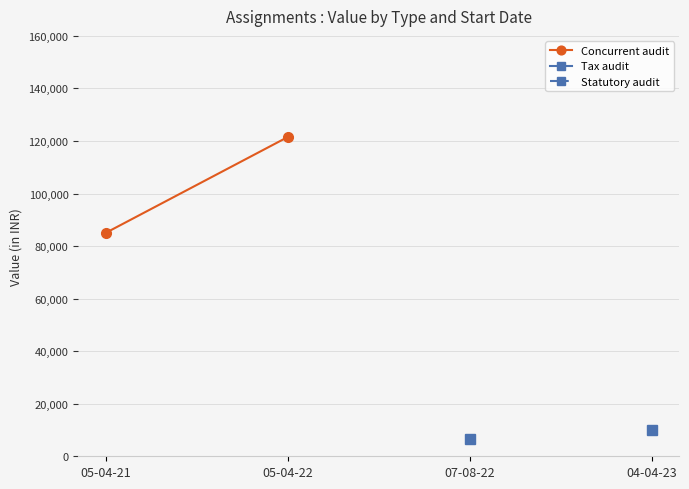

Approximately how many times larger is the value at 05-04-22 compared to 05-04-21?

1.4